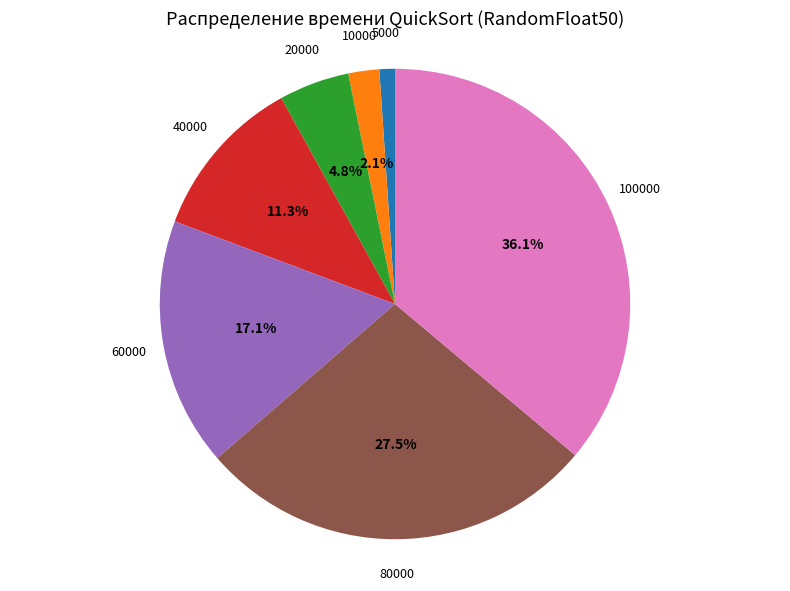

Is there any slice that represents more than half of the pie?

No